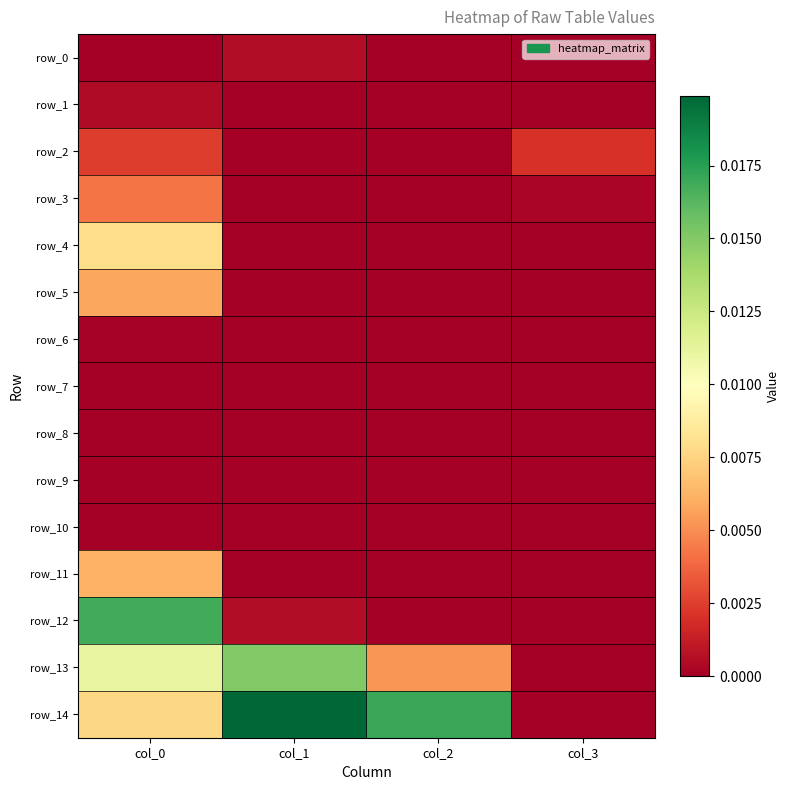

Where is row_3 nearest to the value 0?

col_1